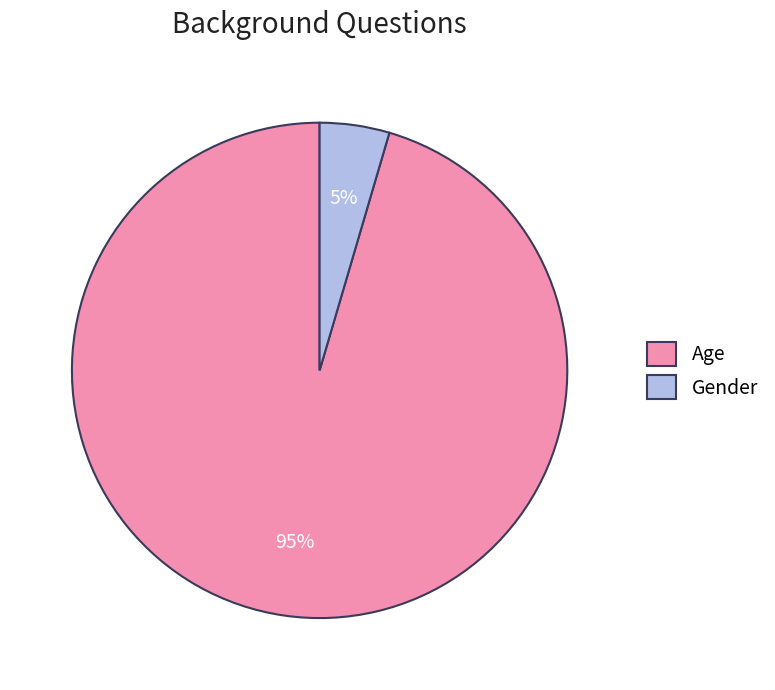

Is the sum of Gender and Age greater than half?

Yes